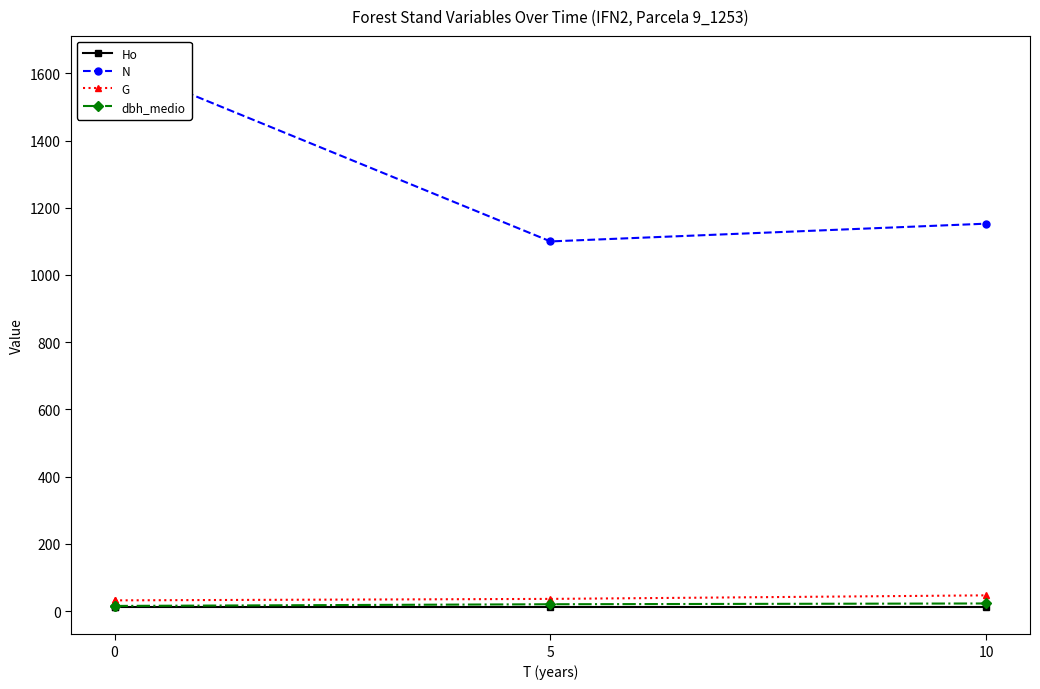

What is the sum of all N values?

5513.3